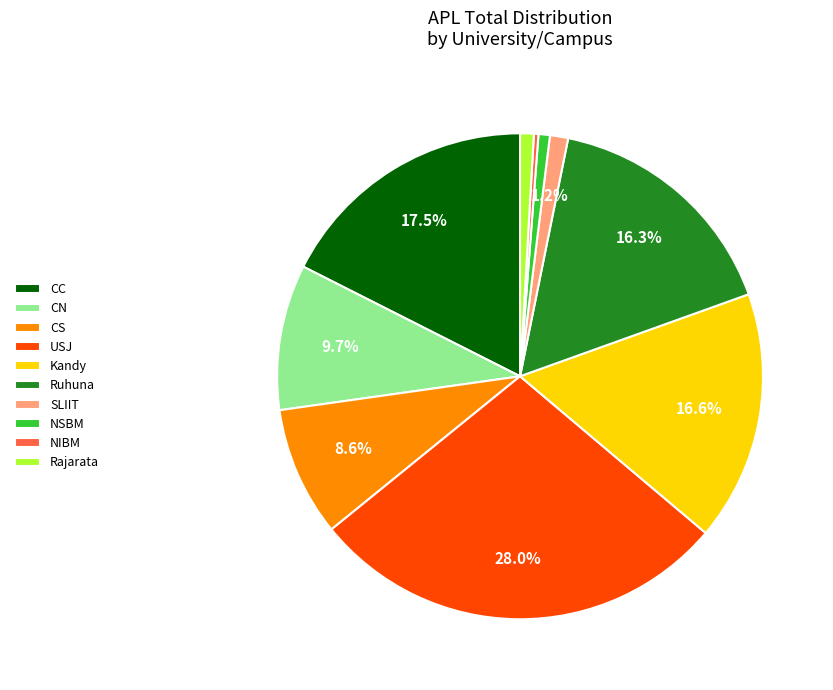

Does USJ represent more than half of the total?

No